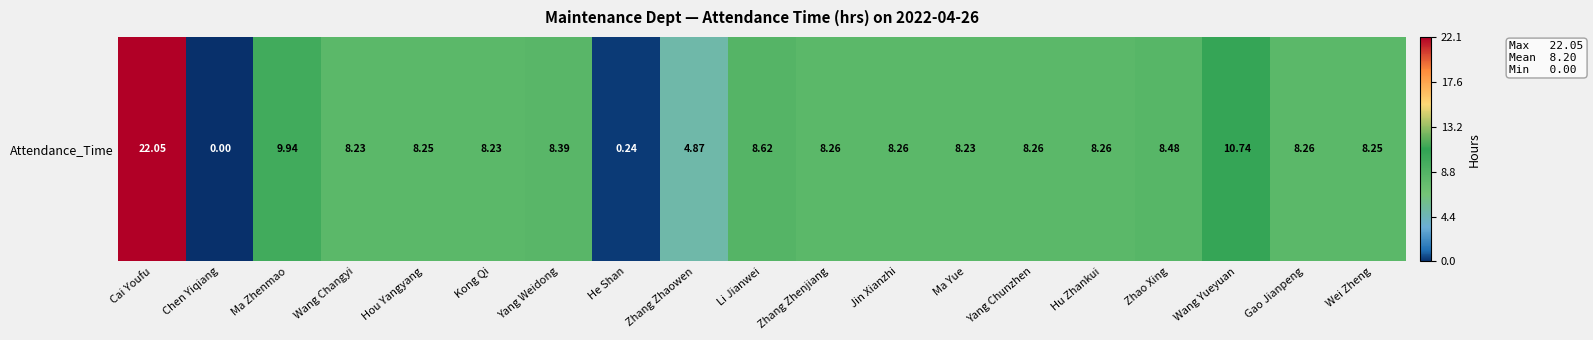

Reading right to left, transcribe all the data shown in this chart.

8.2	8.3	10.7	8.5	8.3	8.3	8.2	8.3	8.3	8.6	4.9	0.2	8.4	8.2	8.2	8.2	9.9	0.0	22.1